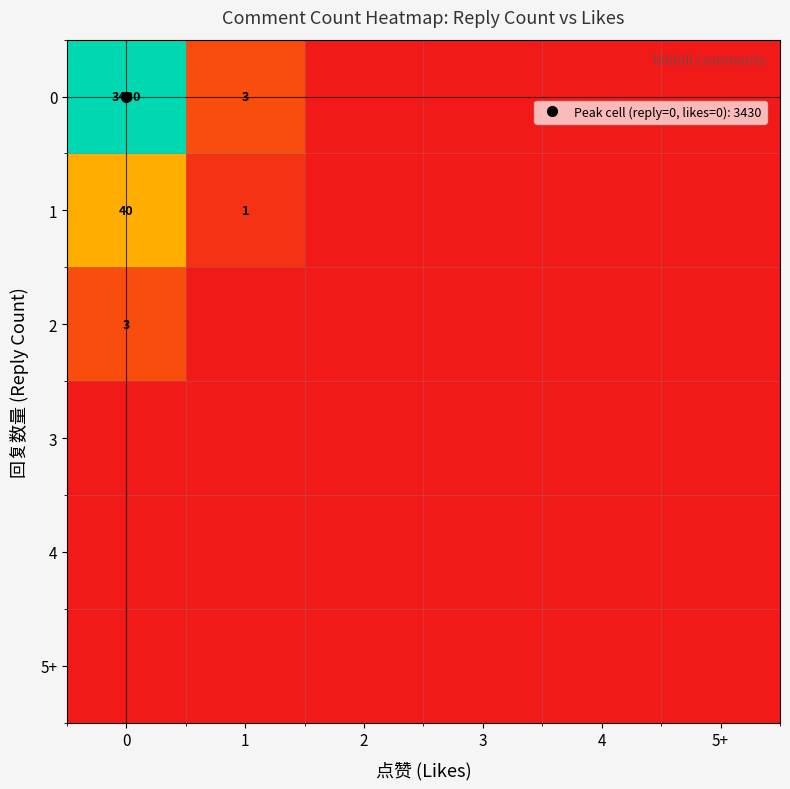

At 0, list the series in order from smallest to largest.

3, 4, 5+, 2, 1, 0